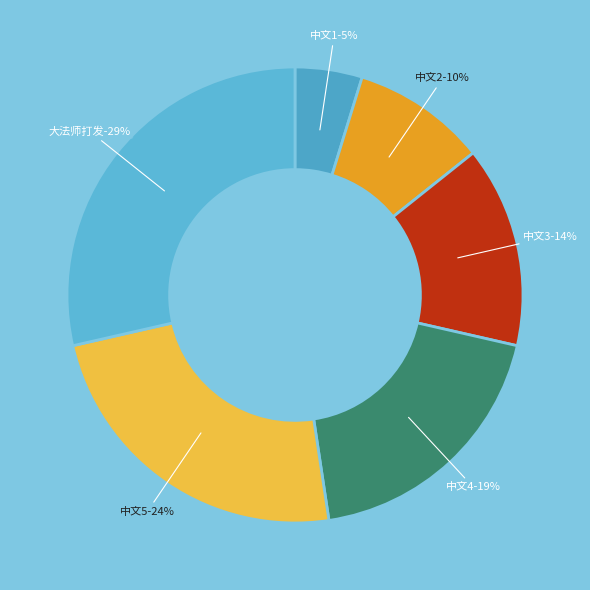

To the nearest percent, what is the difference between the 大法师打发 and 中文2 slice percentages?

19%